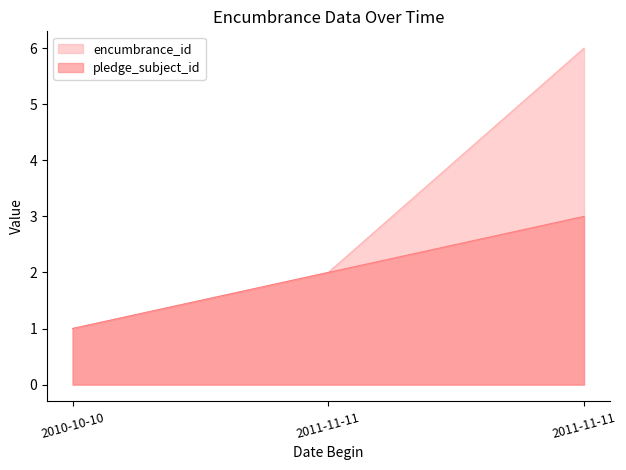

How many lines are shown in the chart?

2